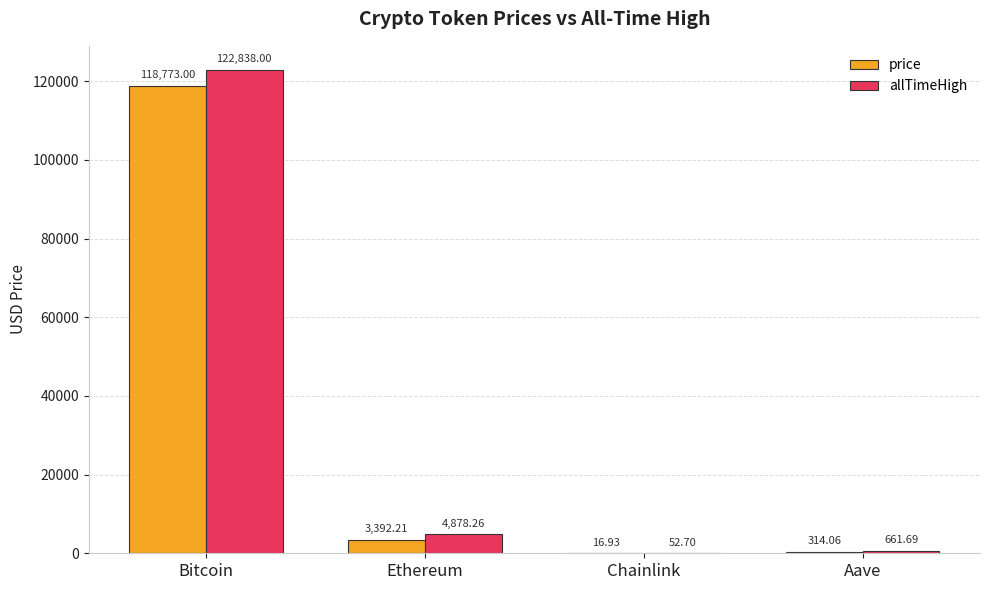

Are the bars horizontal?

No